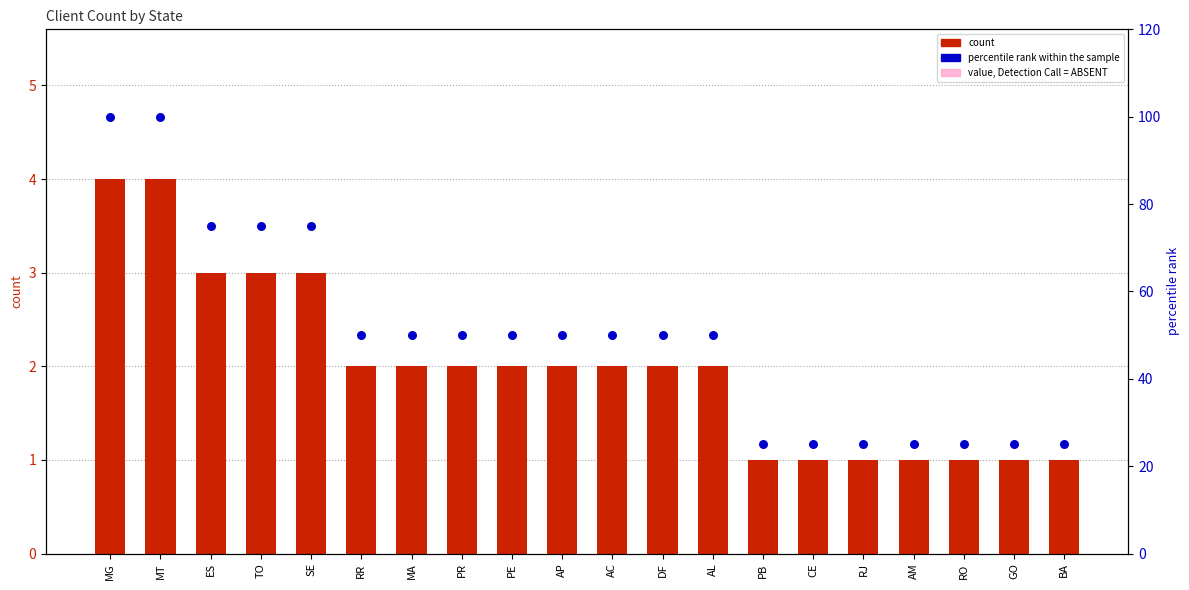

At how many categories does at least one series exceed 91?

2